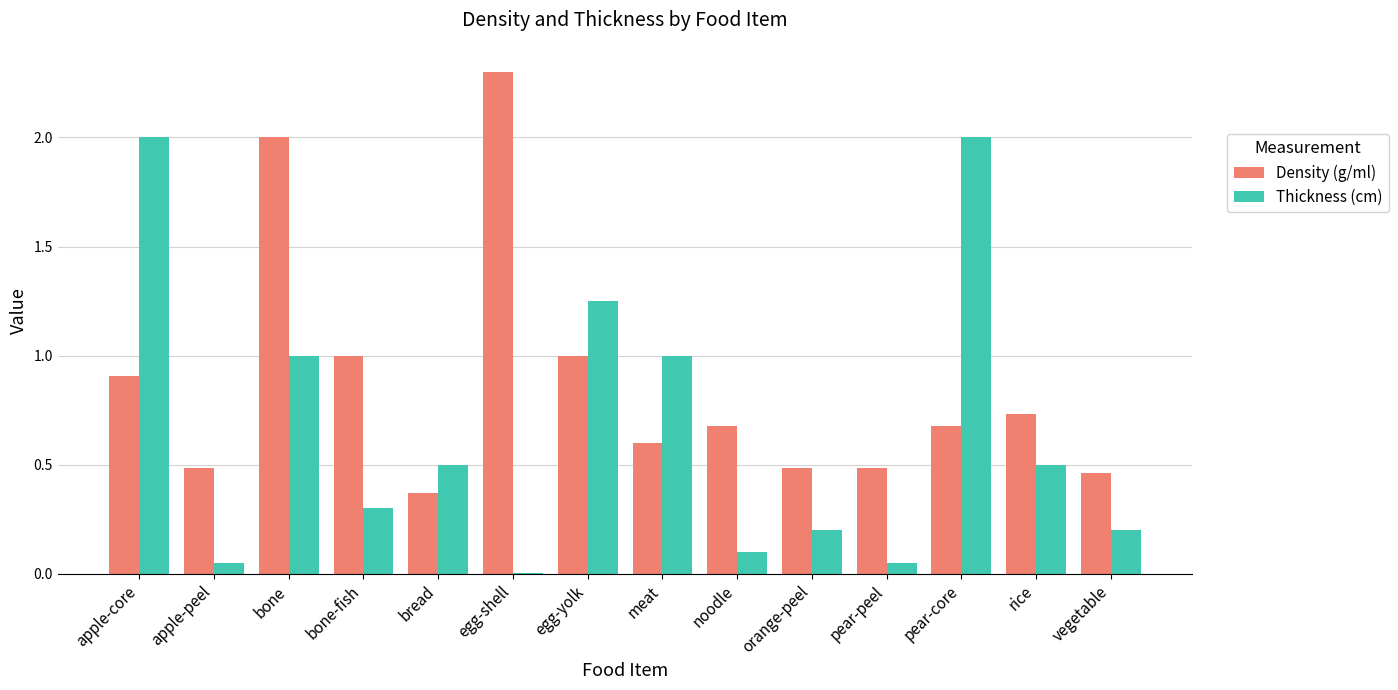

What is the greatest value displayed?

2.3